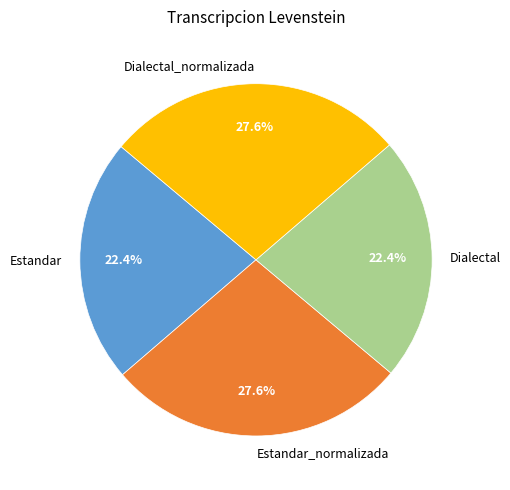

To the nearest percent, what is the combined percentage of Dialectal and Dialectal_normalizada?

50%